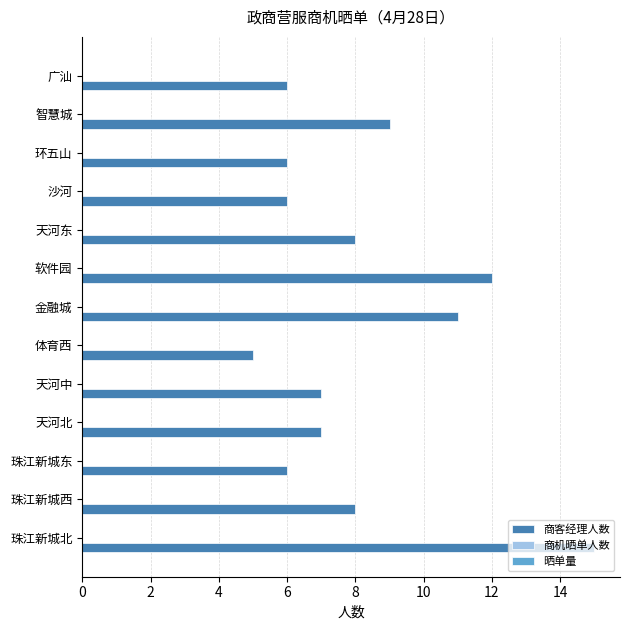

What is the sum of all values?

106